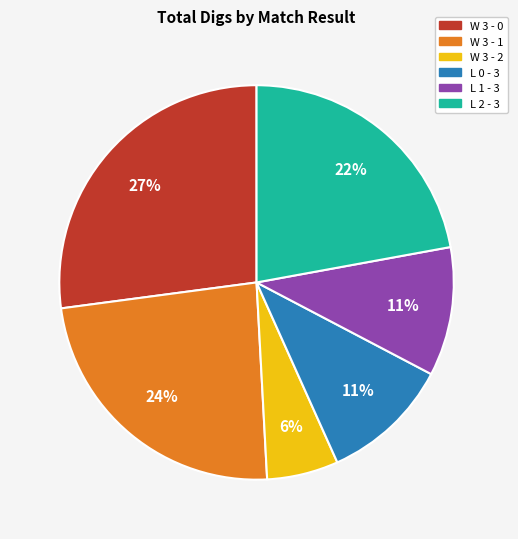

Is there any slice that represents more than half of the pie?

No